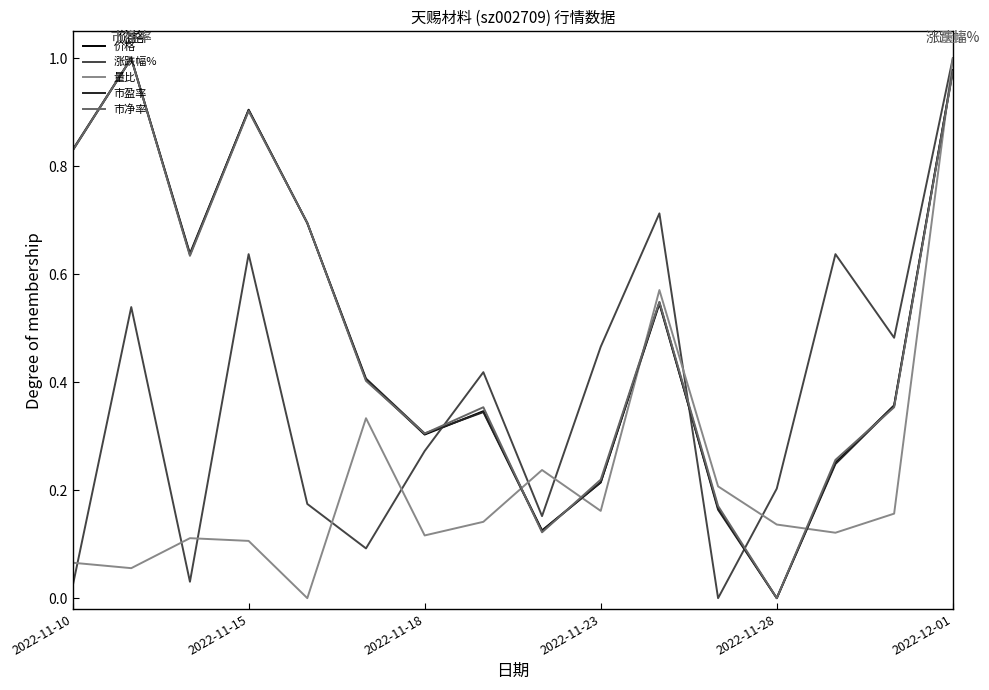

How many intersections are there between 量比 and 市盈率?

5